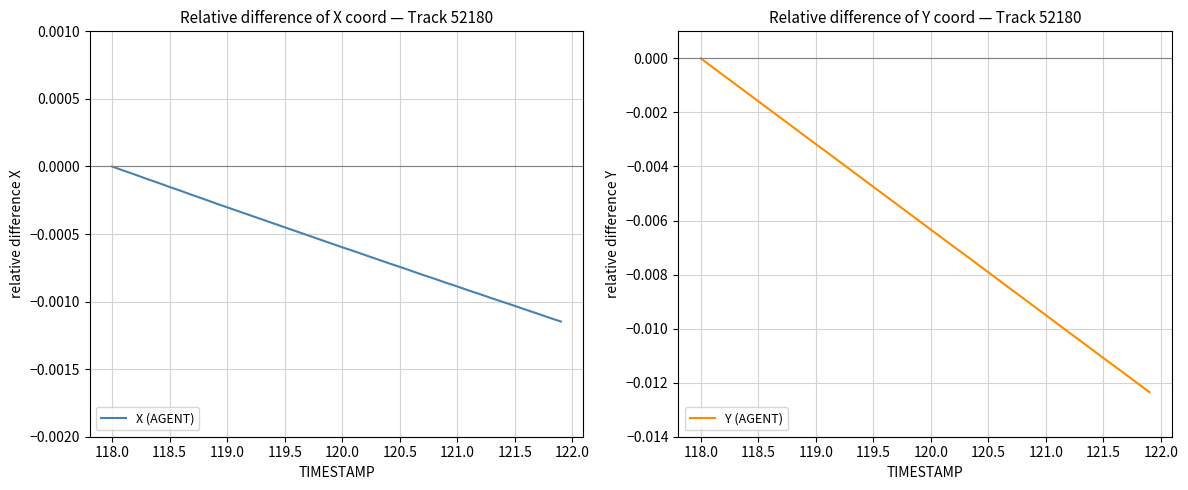

The X (AGENT) series shows -0.0 at 121.5. True or false?

False